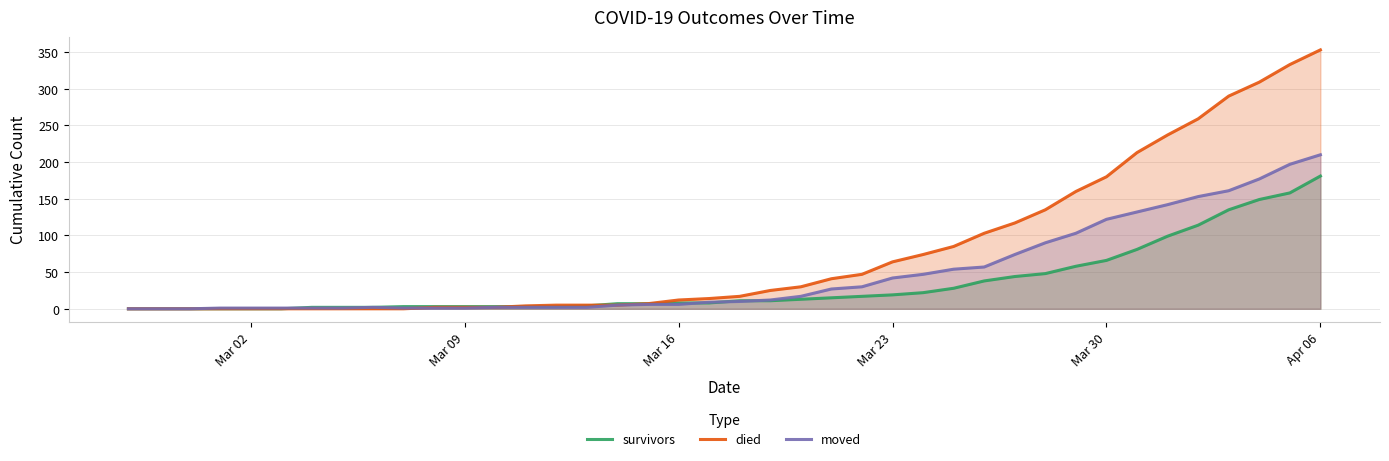

What is the value of the moved point at the 14th from the left?

2